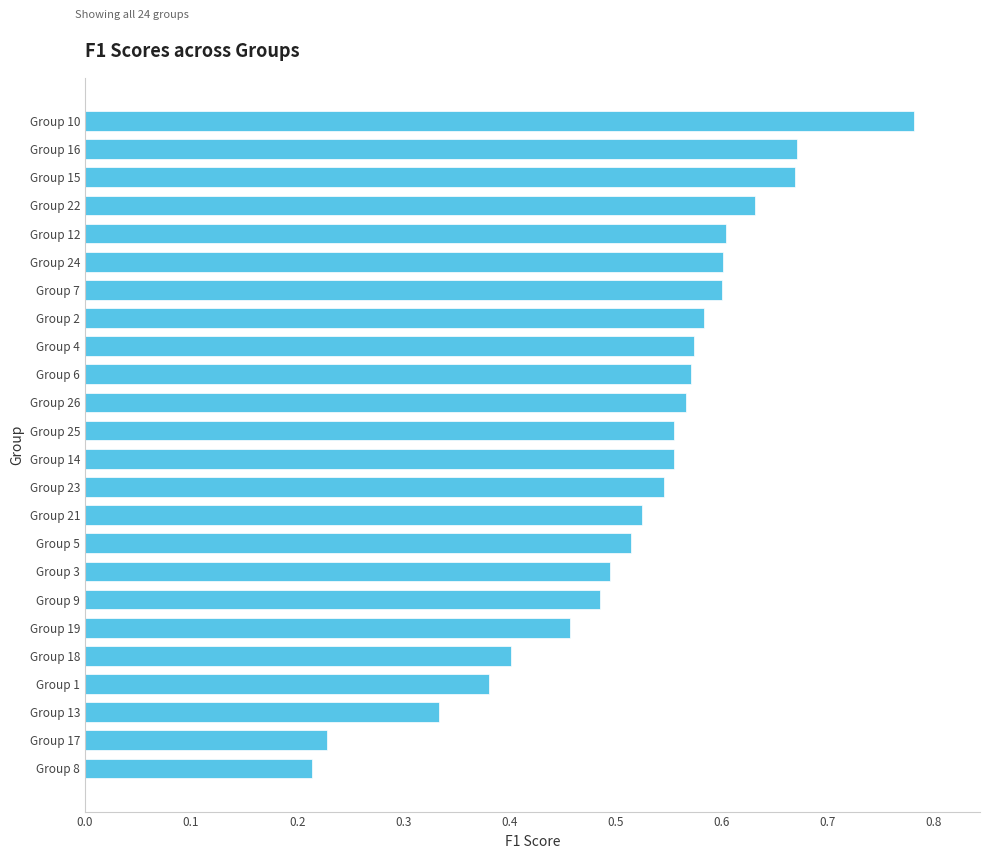

At which category does the chart reach its peak across all series?

Group 10